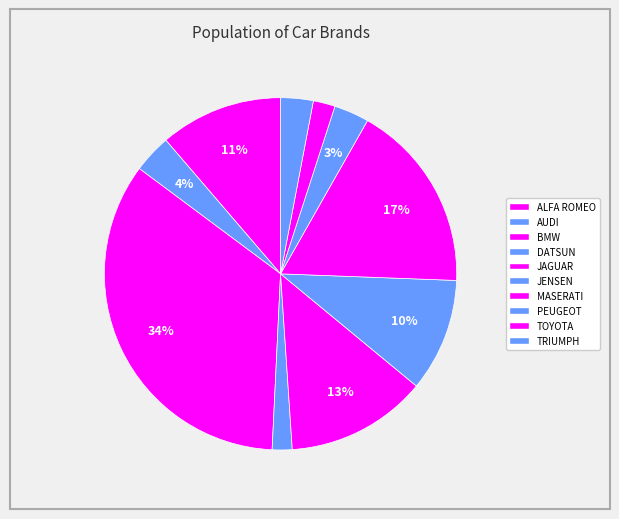

Between DATSUN and PEUGEOT, which is larger?

PEUGEOT